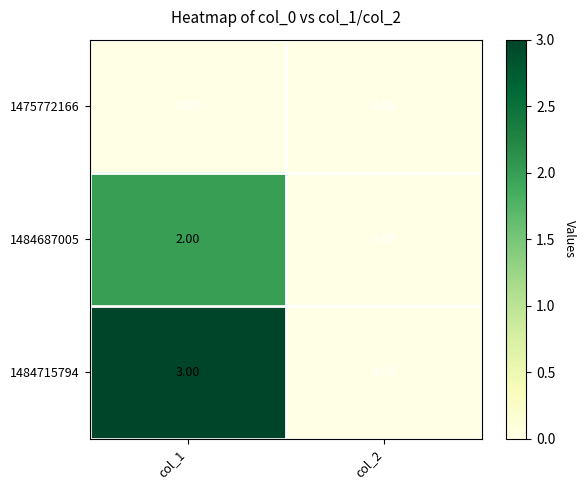

At which category is the sum across all series the highest?

col_1